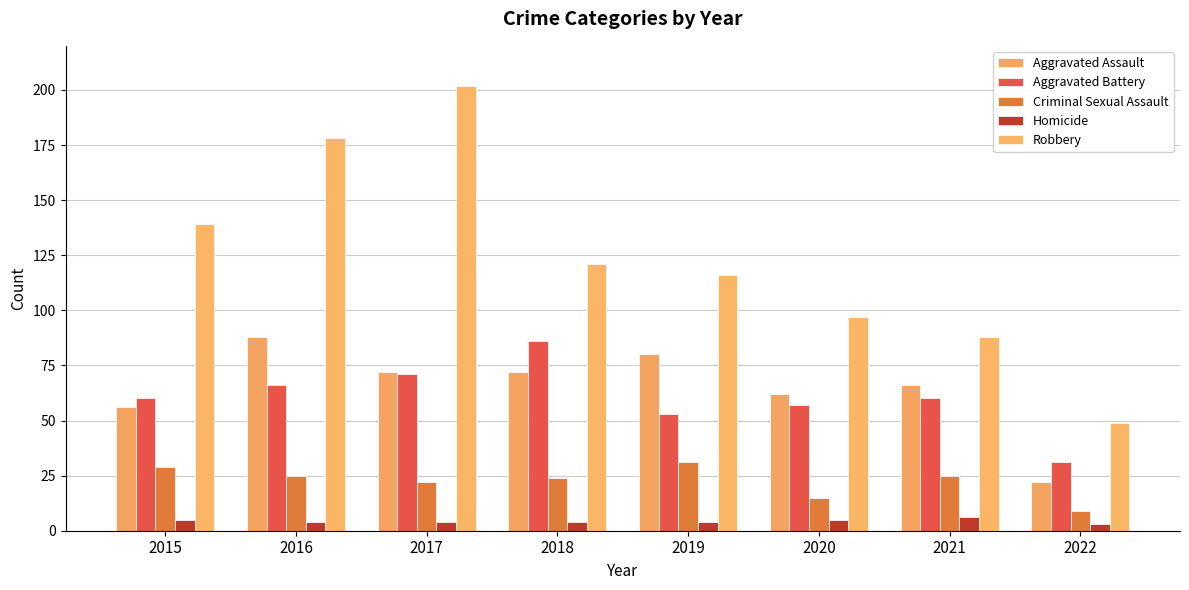

Reading left to right, what are all the values shown in this chart?

Aggravated Assault: 56	88	72	72	80	62	66	22
Aggravated Battery: 60	66	71	86	53	57	60	31
Criminal Sexual Assault: 29	25	22	24	31	15	25	9
Homicide: 5	4	4	4	4	5	6	3
Robbery: 139	178	202	121	116	97	88	49